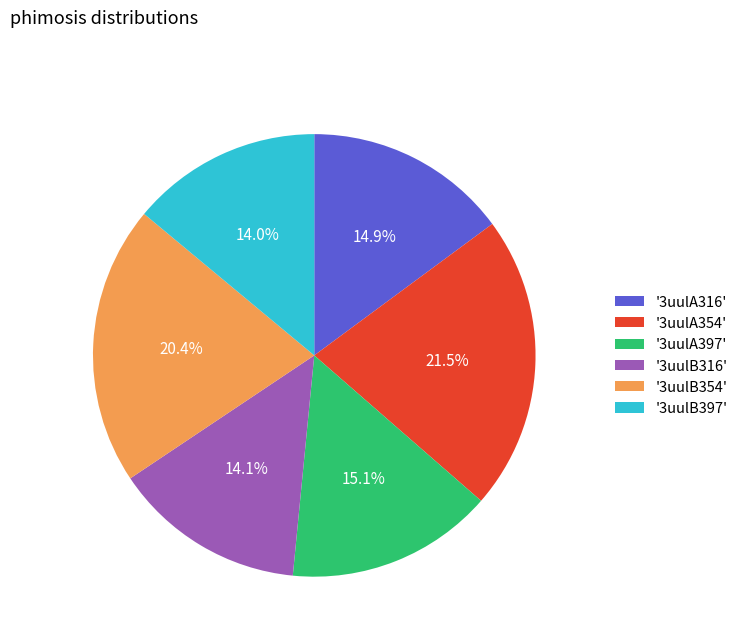

Does any single category account for the majority?

No